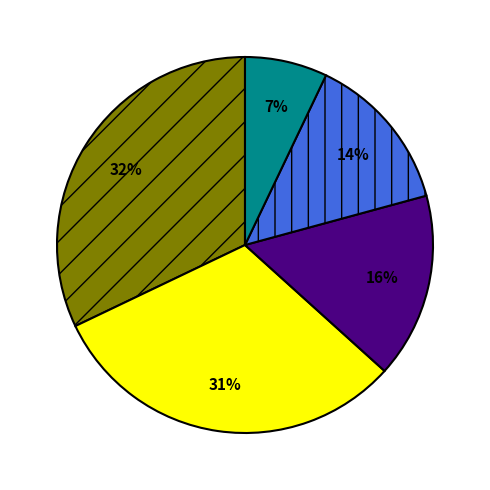

Is there a majority slice in this chart?

No